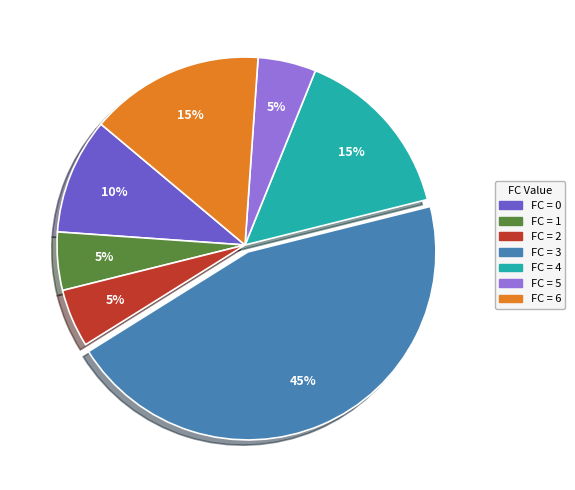

Is there a majority slice in this chart?

No